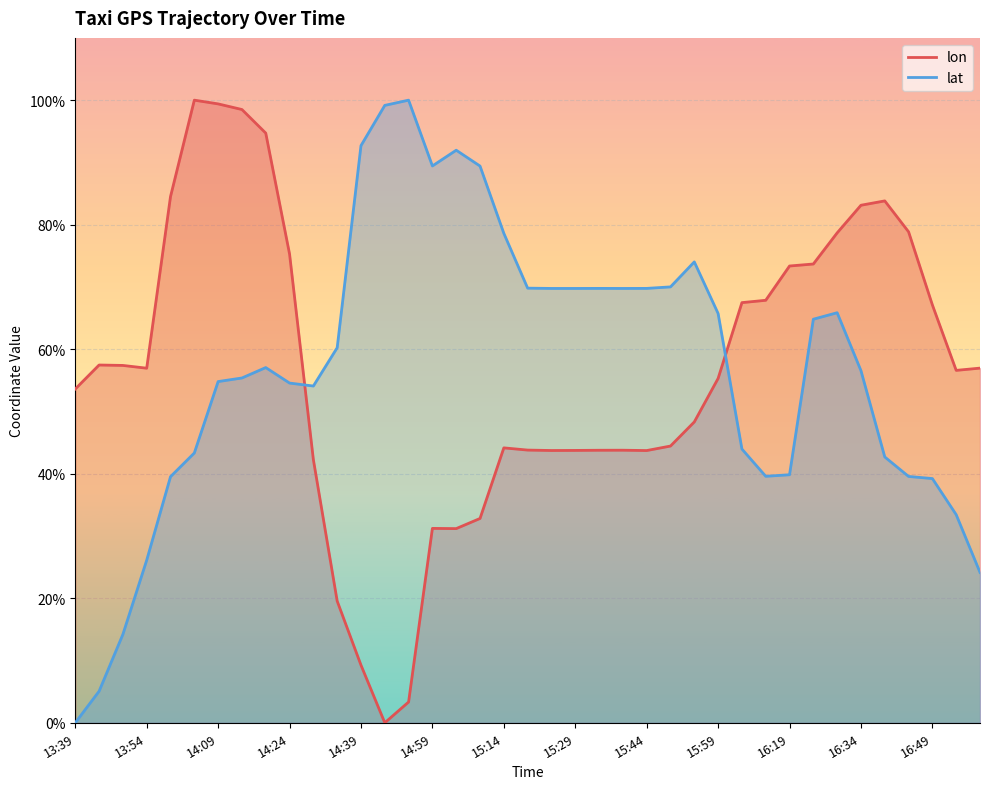

How many interior local peaks does the lon series have?

6